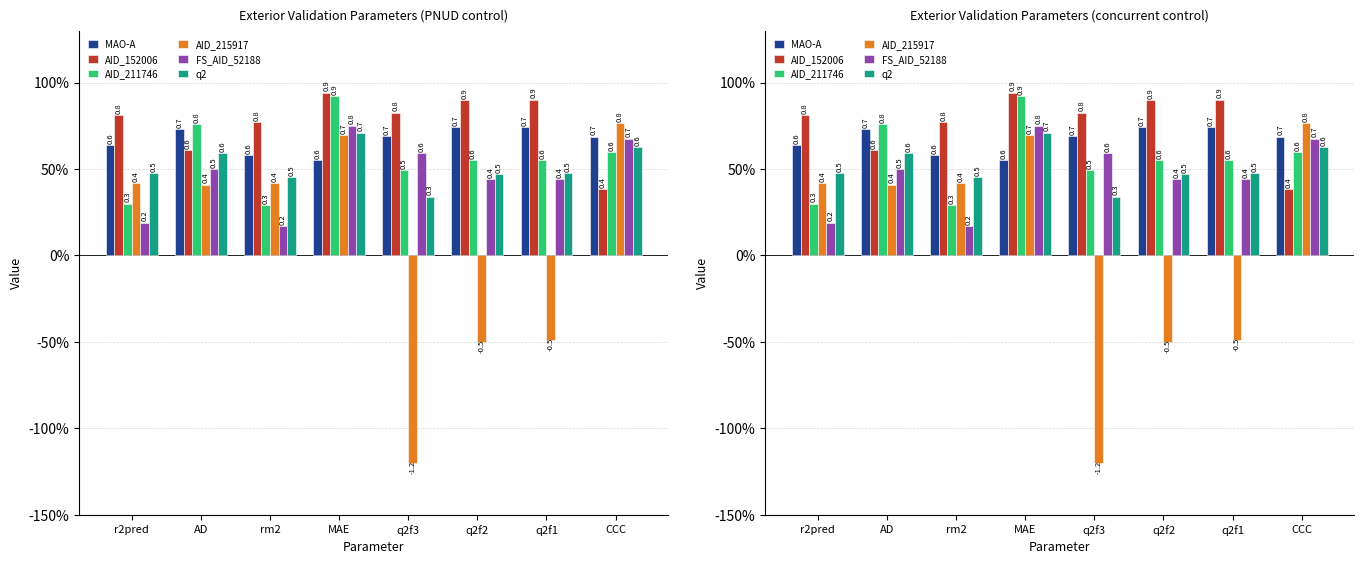

True or false: FS_AID_52188 has a value of 0.7 at CCC.

True